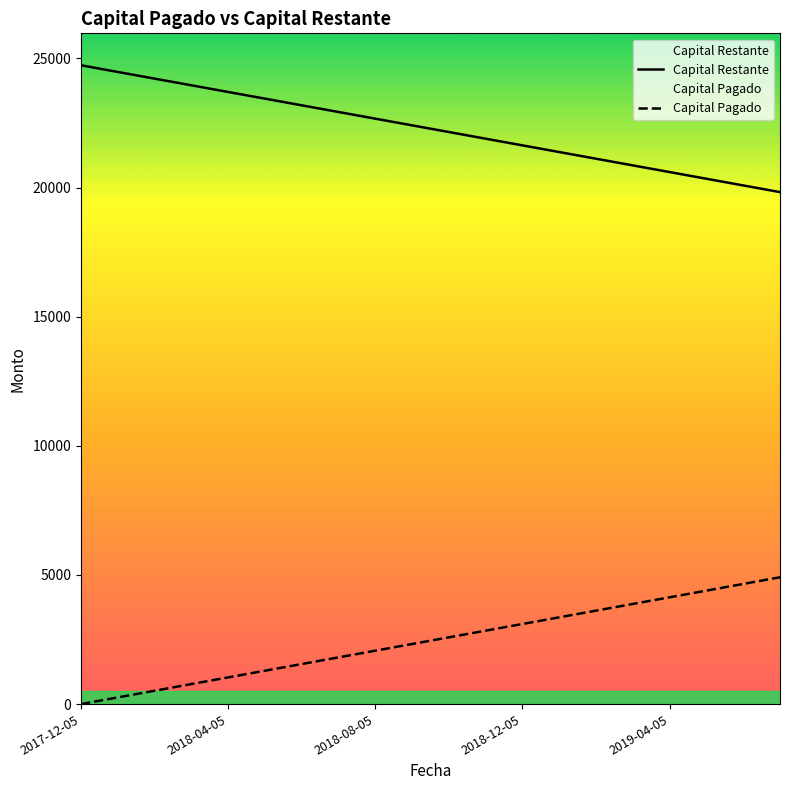

What is the total value across all series at 19?

24736.7